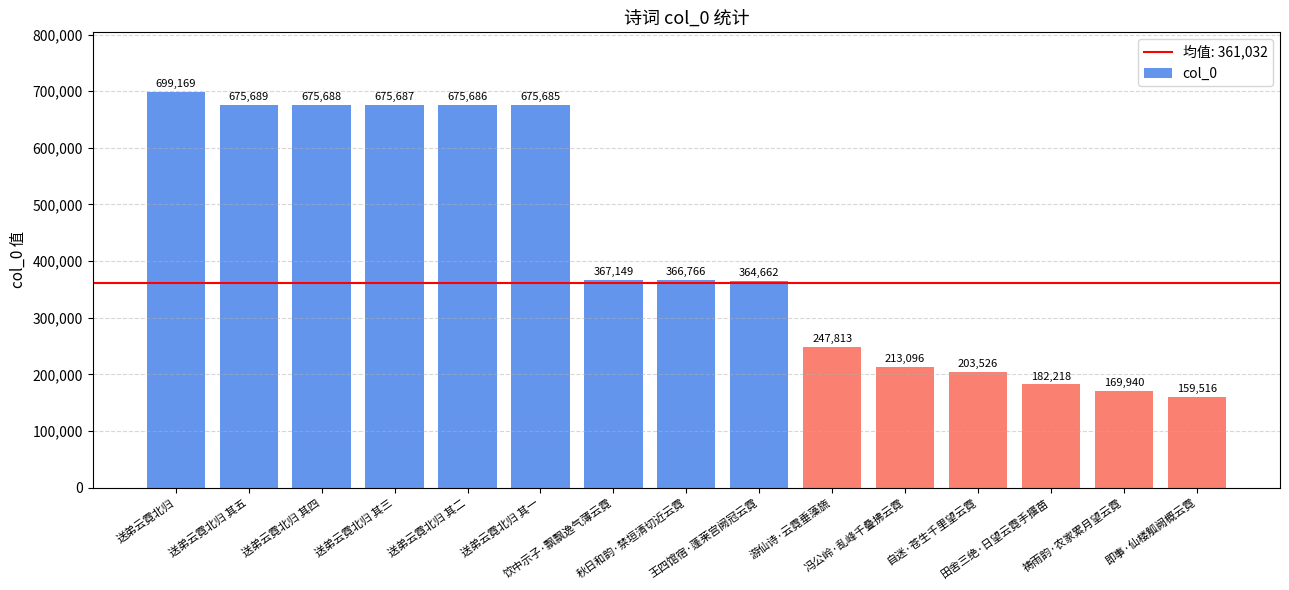

Reading right to left, extract all data points from this chart.

即事·仙楼觚阙概云霓=159516	祷雨韵·农家累月望云霓=169940	田舍三绝·日望云霓手揠苗=182218	自迷·苍生千里望云霓=203526	冯公岭·乱峰千叠拂云霓=213096	游仙诗·云霓垂藻旒=247813	王四馆宿·蓬莱宫阙冠云霓=364662	秋日和韵·禁垣清切近云霓=366766	饮中示子·飘飘逸气薄云霓=367149	送弟云霓北归 其一=675685	送弟云霓北归 其二=675686	送弟云霓北归 其三=675687	送弟云霓北归 其四=675688	送弟云霓北归 其五=675689	送弟云霓北归=699169